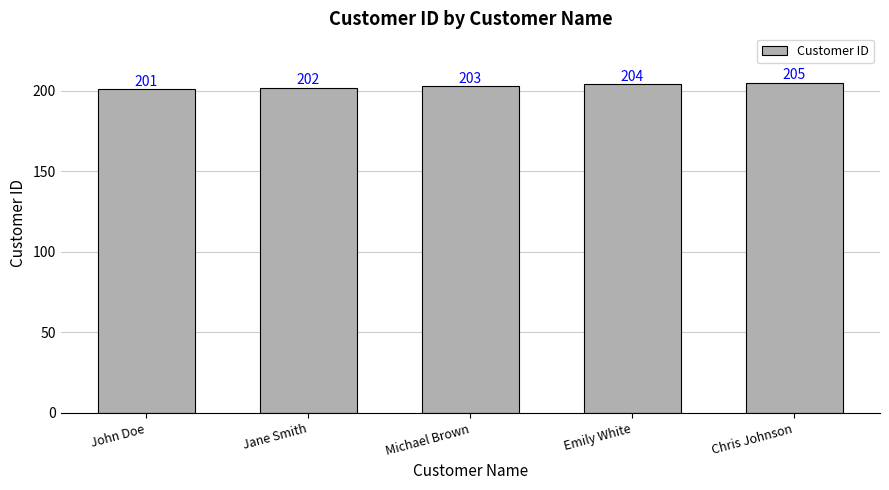

What is the label of the 1st bar from the left?

John Doe